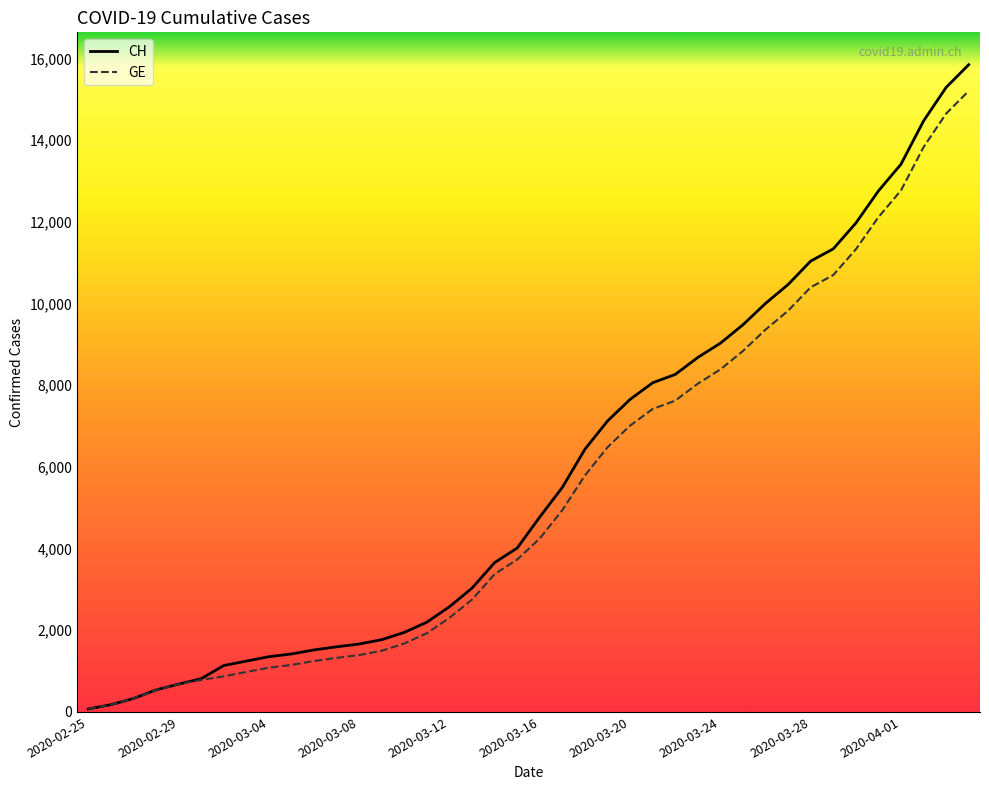

Which series has the largest range (max minus min)?

CH